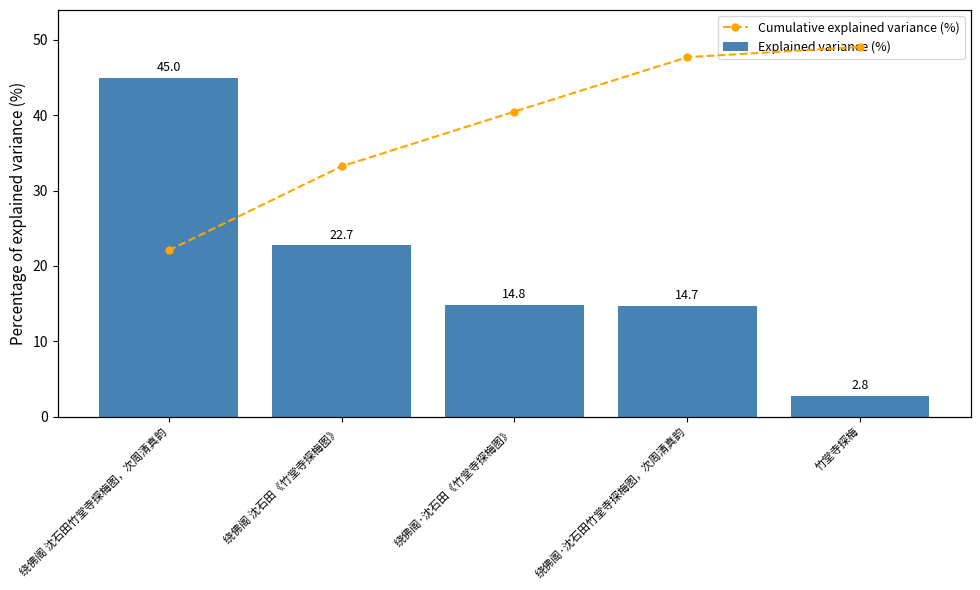

What is the sum of the Cumulative explained variance (%) values at 绕佛阁 沈石田竹堂寺探梅图，次周清真韵 and 竹堂寺探梅?

145.0